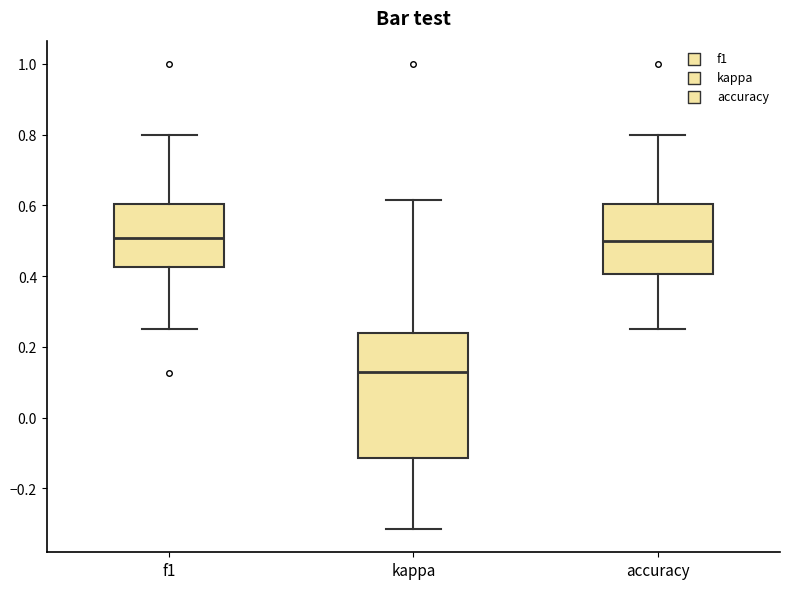

Where does the median line of the box for f1 sit on the y-axis? The values are not printed on the chart, so give them approximately, as read against the axis.

0.50